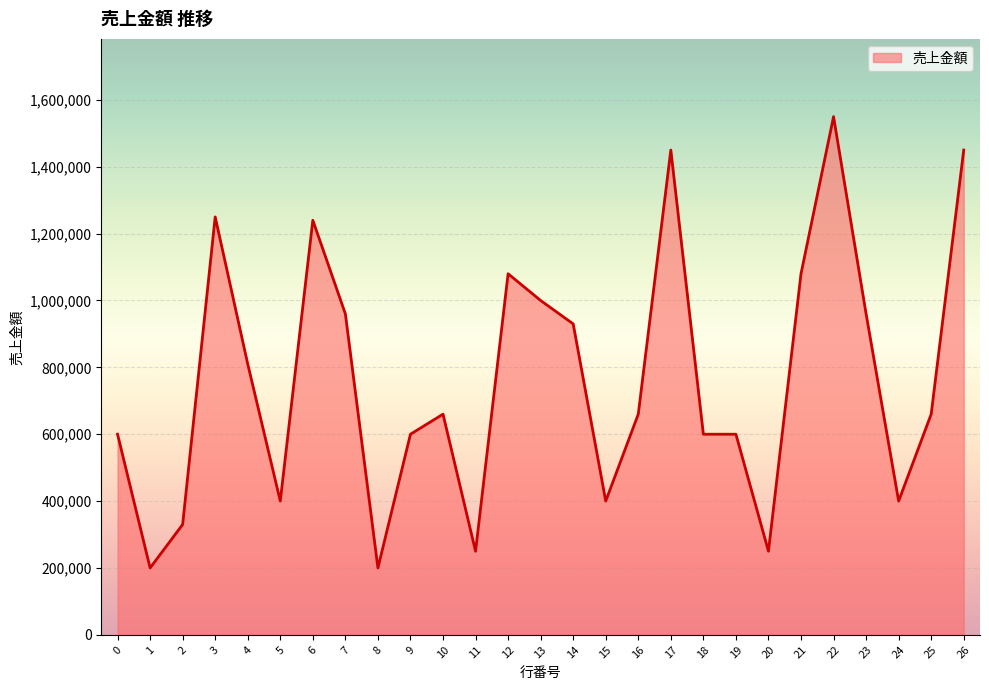

What is the minimum value shown in the chart?

200000